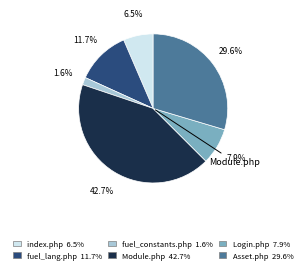

Does any single category account for the majority?

No